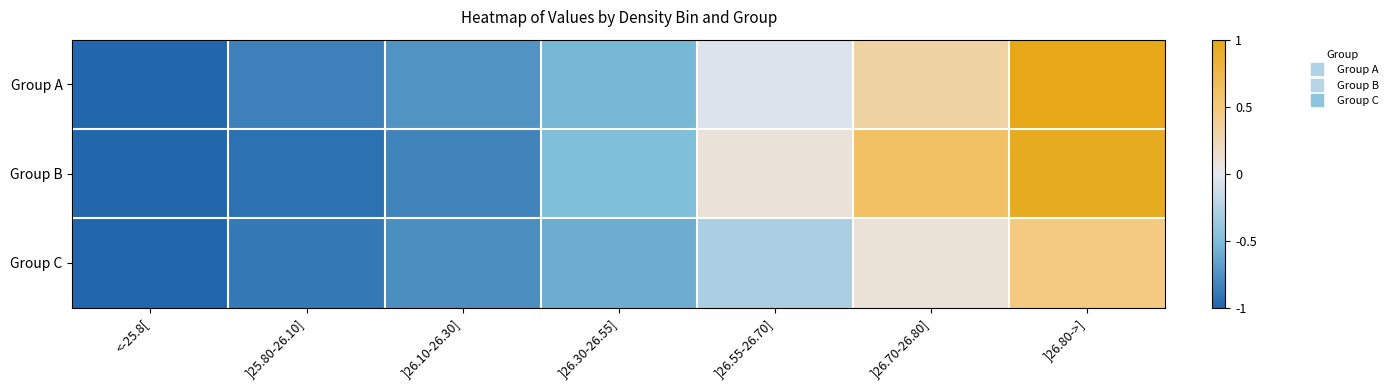

What is the total value across all series at ]26.55-26.70]?

-0.2